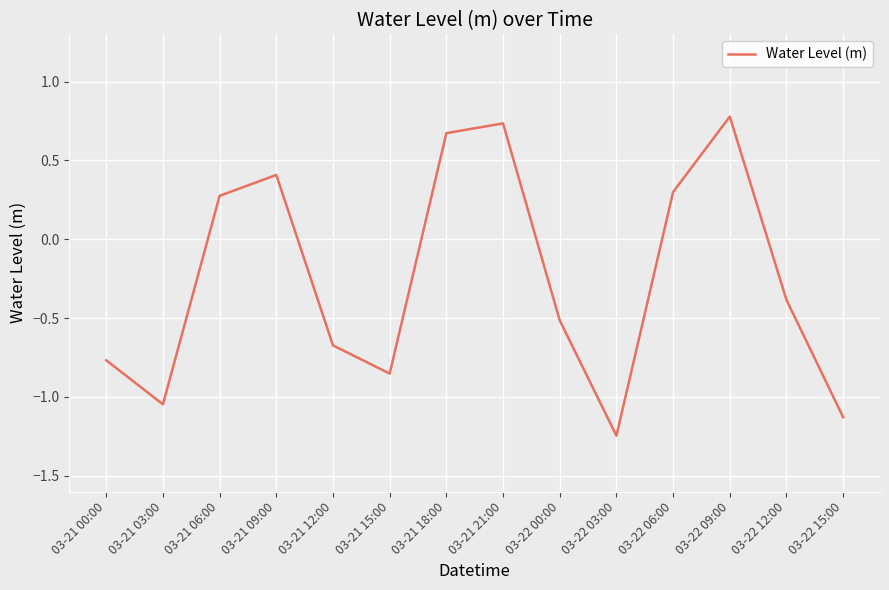

True or false: the data shows -0.6 at 03-22 03:00.

False